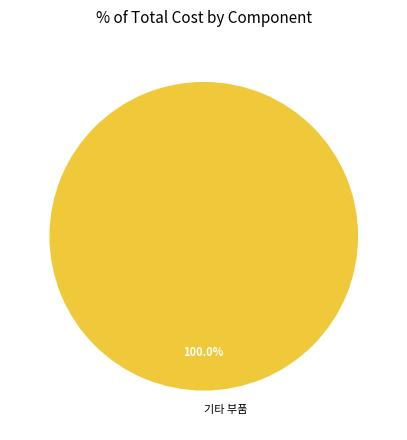

Which category accounts for the majority?

기타 부품